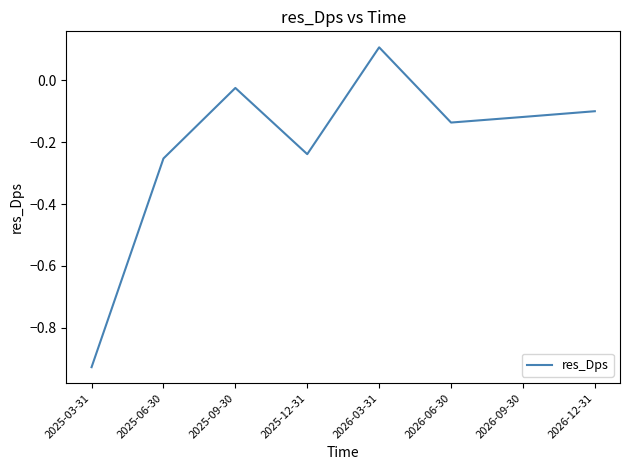

How many interior local peaks (higher than both neighbors) does the data have?

2